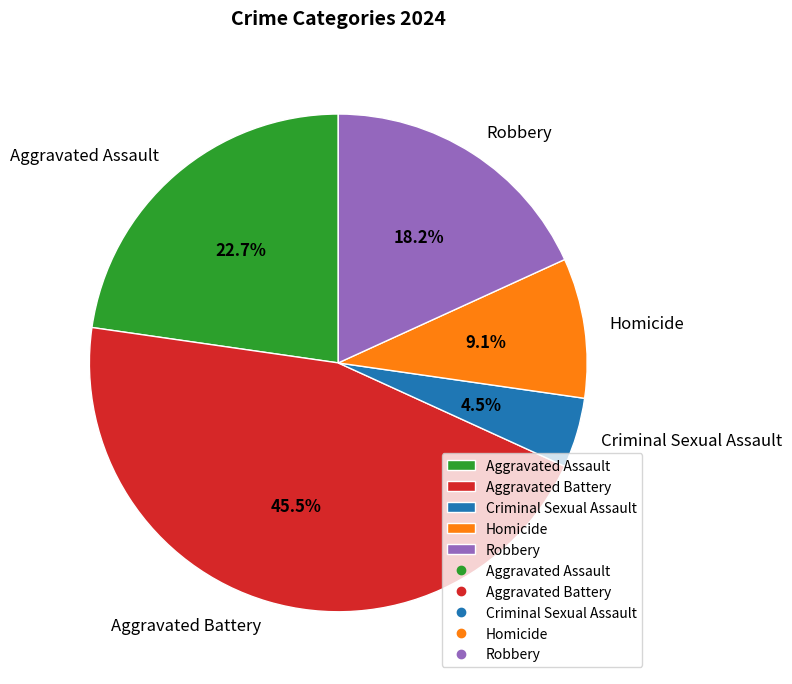

Which category has the biggest portion of the pie?

Aggravated Battery